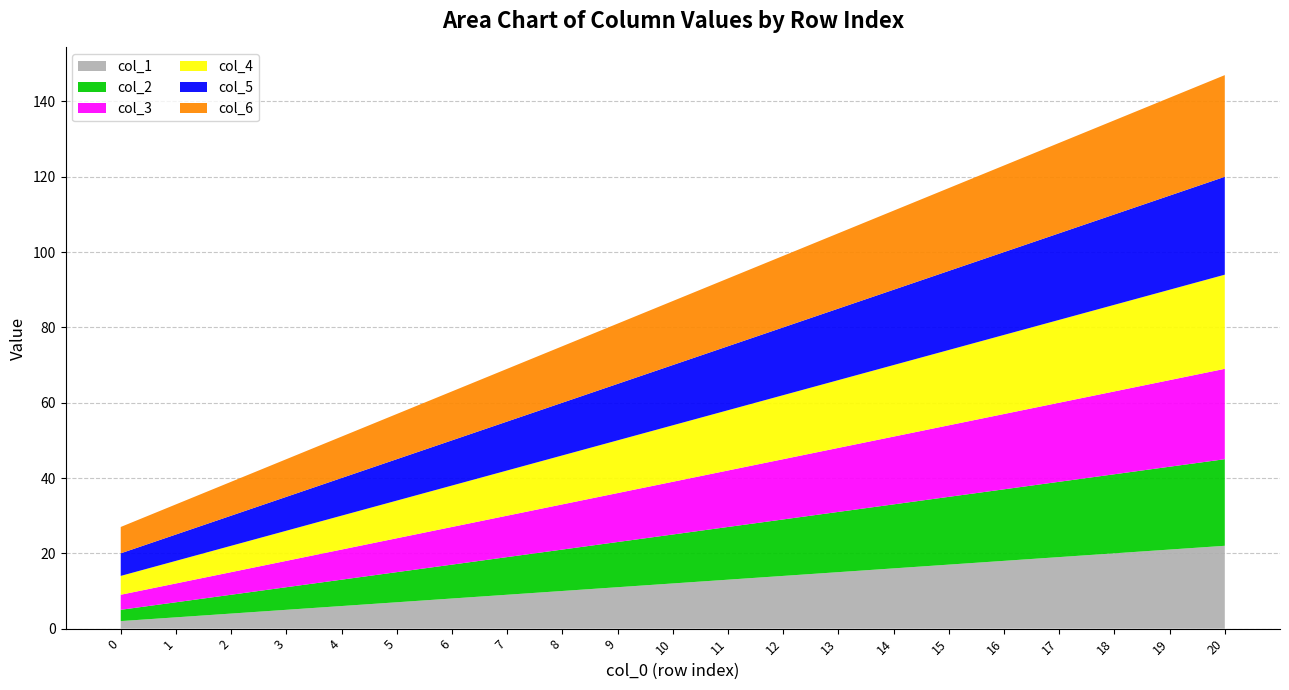

Reading left to right, what are all the values shown in this chart?

col_1: 0=2	1=3	2=4	3=5	4=6	5=7	6=8	7=9	8=10	9=11	10=12	11=13	12=14	13=15	14=16	15=17	16=18	17=19	18=20	19=21	20=22
col_2: 0=3	1=4	2=5	3=6	4=7	5=8	6=9	7=10	8=11	9=12	10=13	11=14	12=15	13=16	14=17	15=18	16=19	17=20	18=21	19=22	20=23
col_3: 0=4	1=5	2=6	3=7	4=8	5=9	6=10	7=11	8=12	9=13	10=14	11=15	12=16	13=17	14=18	15=19	16=20	17=21	18=22	19=23	20=24
col_4: 0=5	1=6	2=7	3=8	4=9	5=10	6=11	7=12	8=13	9=14	10=15	11=16	12=17	13=18	14=19	15=20	16=21	17=22	18=23	19=24	20=25
col_5: 0=6	1=7	2=8	3=9	4=10	5=11	6=12	7=13	8=14	9=15	10=16	11=17	12=18	13=19	14=20	15=21	16=22	17=23	18=24	19=25	20=26
col_6: 0=7	1=8	2=9	3=10	4=11	5=12	6=13	7=14	8=15	9=16	10=17	11=18	12=19	13=20	14=21	15=22	16=23	17=24	18=25	19=26	20=27